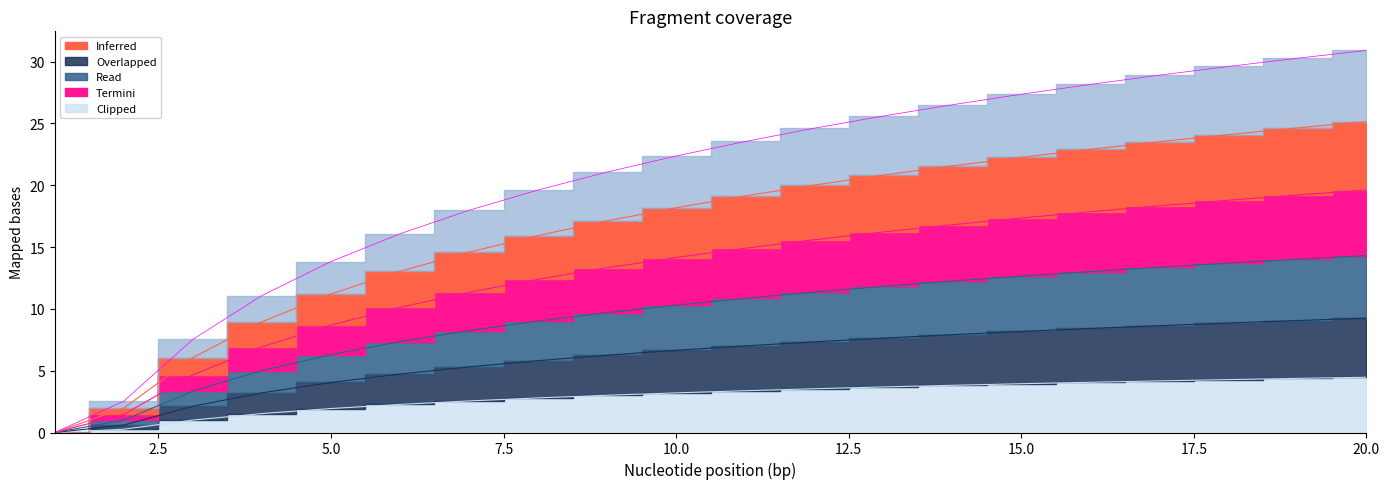

How many lines are shown in the chart?

6